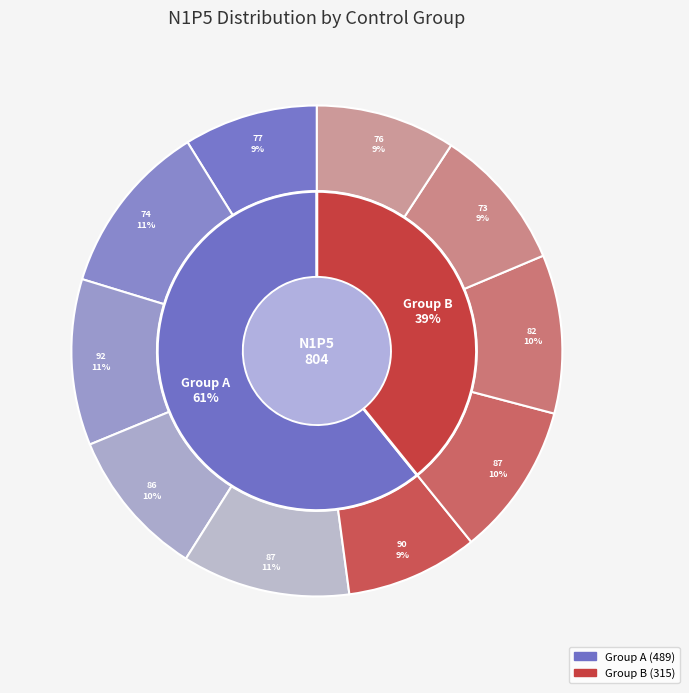

What percentage is NOT represented by 87?

89.9%